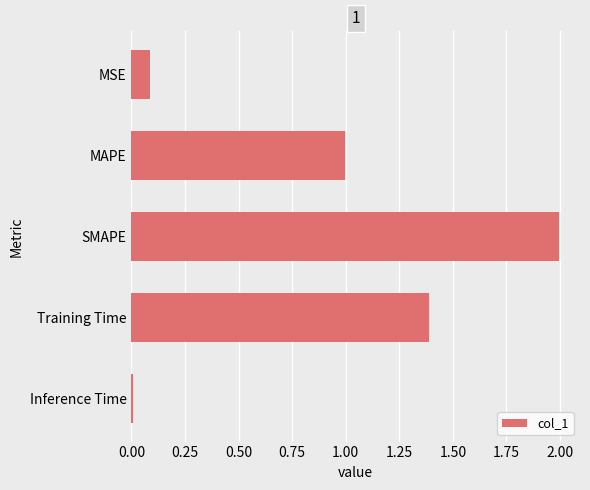

How many distinct data groups are displayed?

1